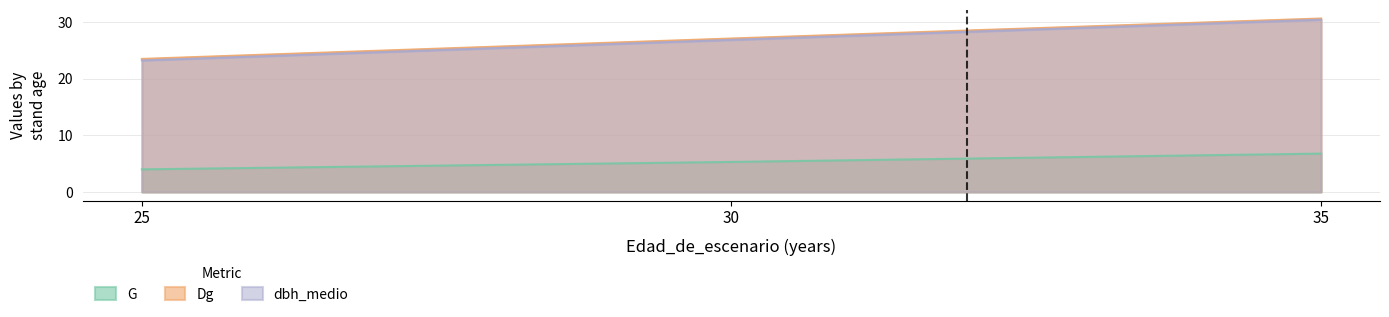

Between 25 and 35, which is larger?

35